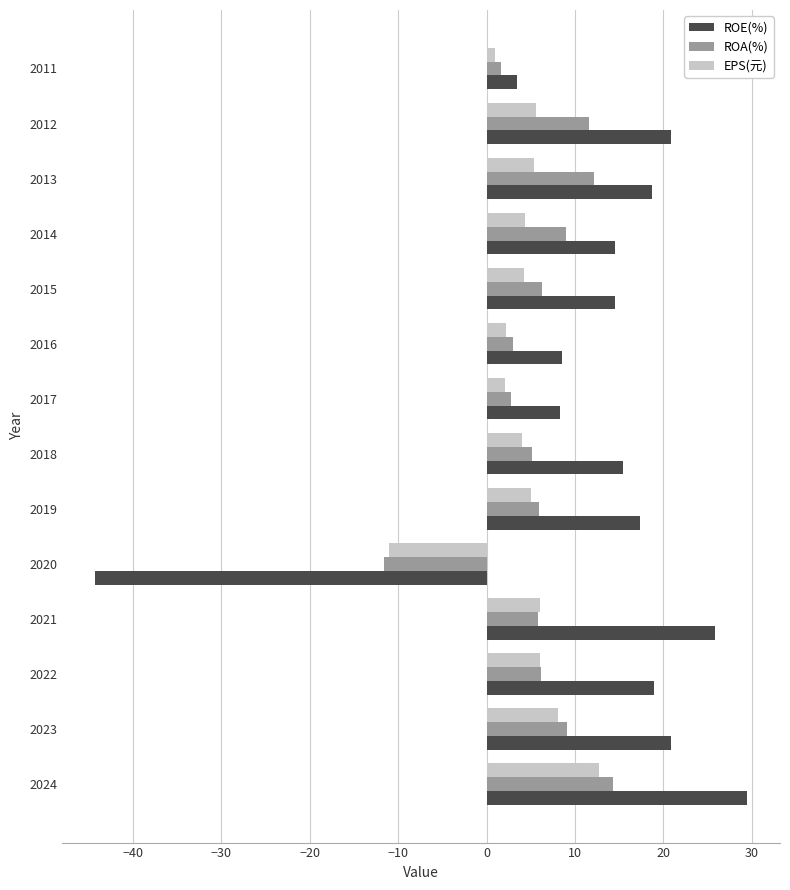

How many values in the ROE(%) series are below 17?

7